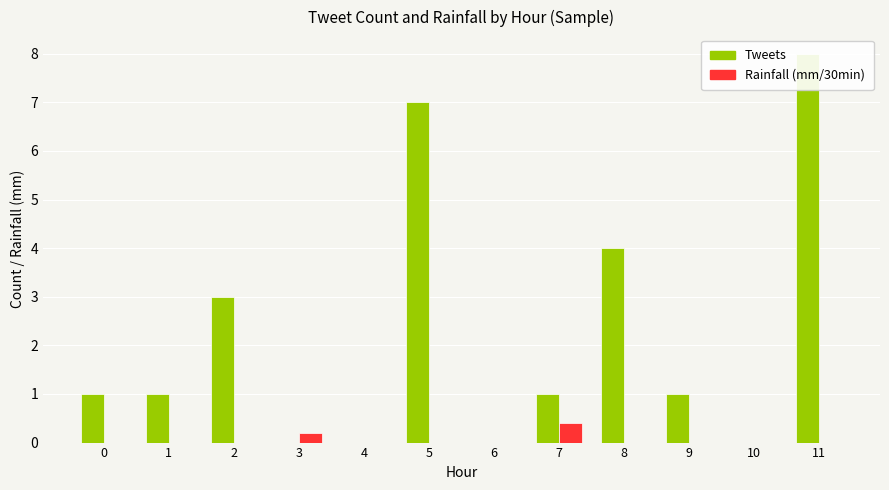

Are the bars horizontal?

No